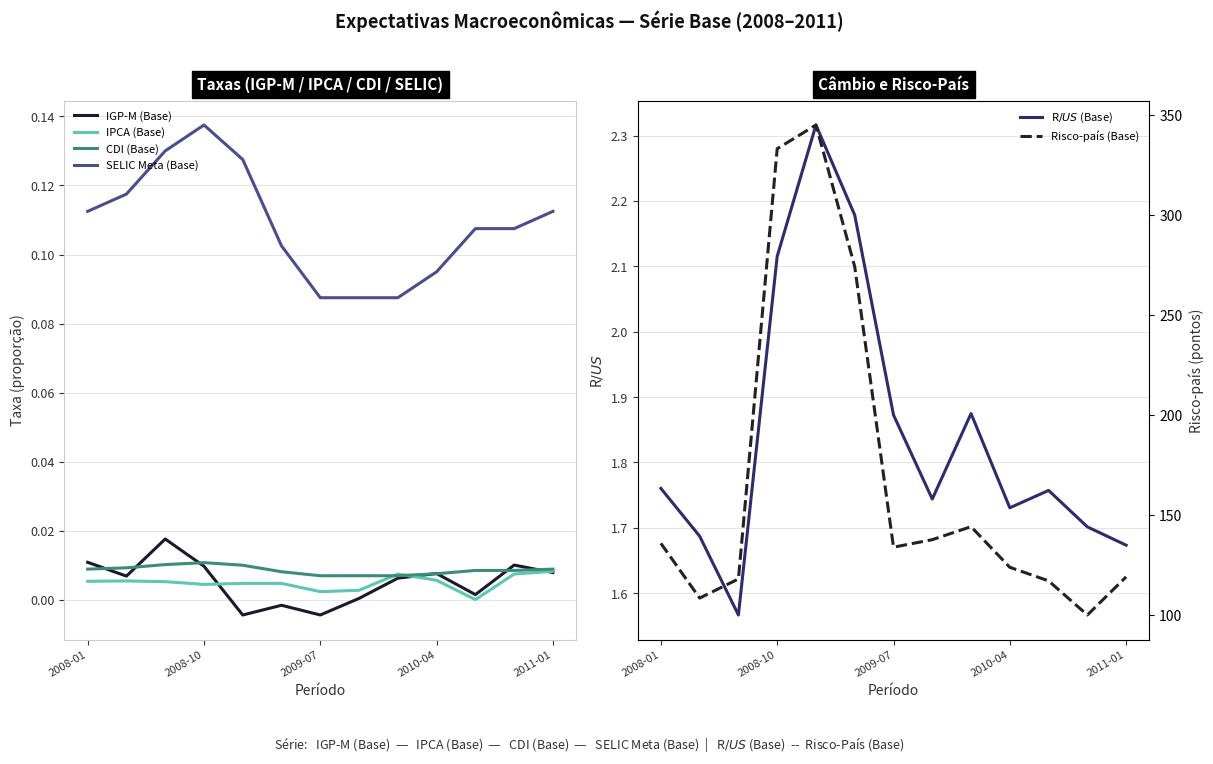

Reading left to right, extract all data points from this chart.

IGP-M (Base): 0.0	0.0	0.0	0.0	-0.0	-0.0	-0.0	0.0	0.0	0.0	0.0	0.0	0.0
IPCA (Base): 0.0	0.0	0.0	0.0	0.0	0.0	0.0	0.0	0.0	0.0	0.0	0.0	0.0
CDI (Base): 0.0	0.0	0.0	0.0	0.0	0.0	0.0	0.0	0.0	0.0	0.0	0.0	0.0
SELIC Meta (Base): 0.1	0.1	0.1	0.1	0.1	0.1	0.1	0.1	0.1	0.1	0.1	0.1	0.1
R$/US$ (Base): 1.8	1.7	1.6	2.1	2.3	2.2	1.9	1.7	1.9	1.7	1.8	1.7	1.7
Risco-país (Base): 135.7	108.3	117.9	333.1	344.9	274.1	133.8	137.5	144.0	123.7	116.9	99.8	118.9